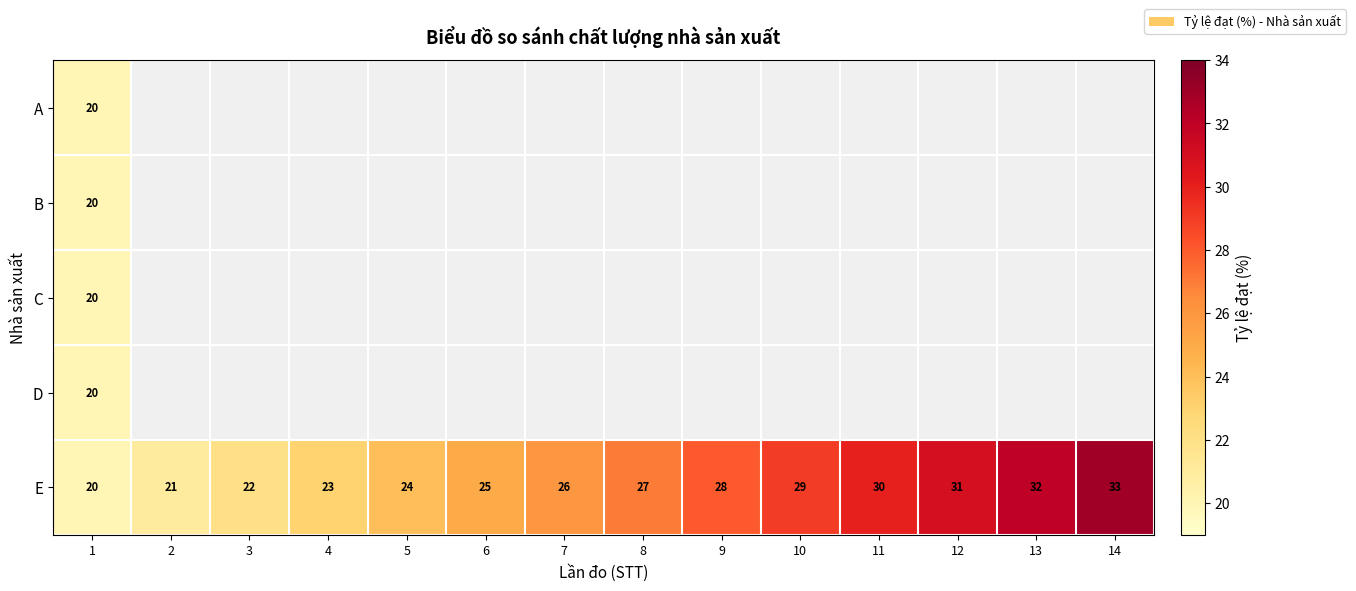

List the labels in order of E value, largest first.

14, 13, 12, 11, 10, 9, 8, 7, 6, 5, 4, 3, 2, 1